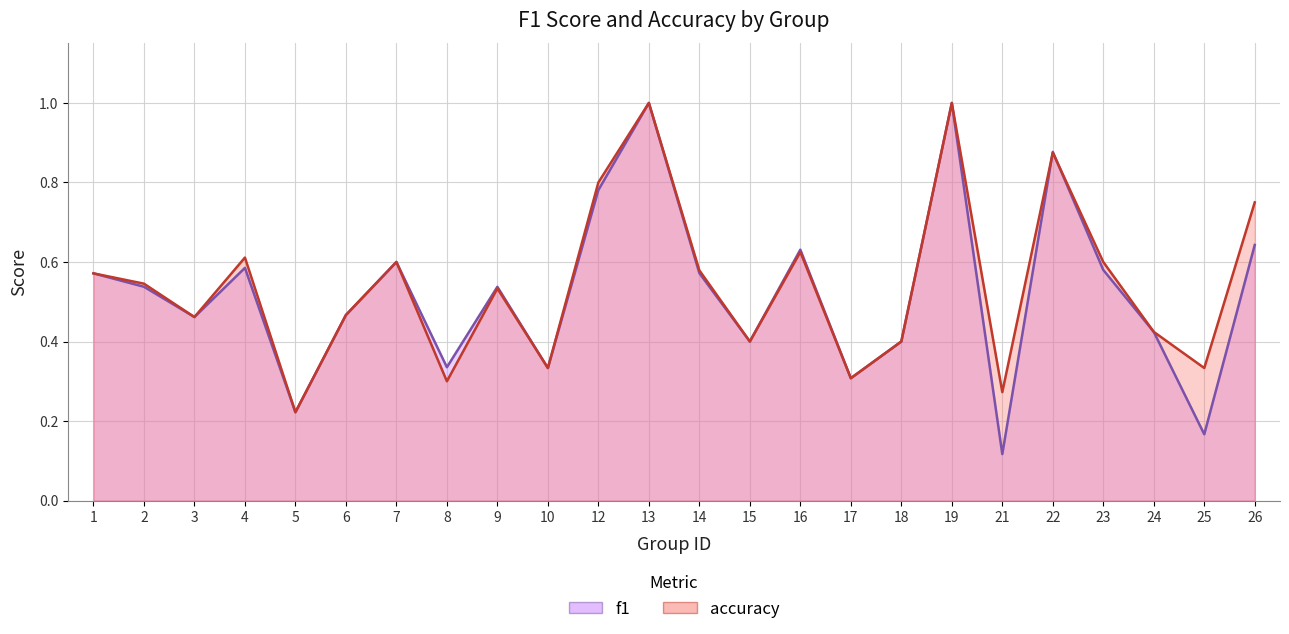

Count the number of categories in the chart.

24